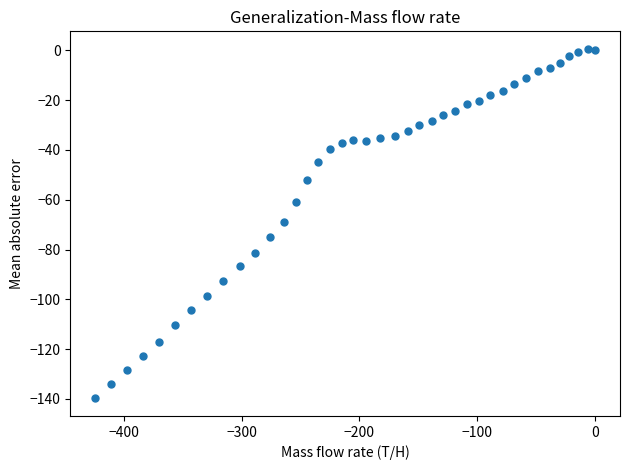

What is the range of X values (max minus min)?

424.3